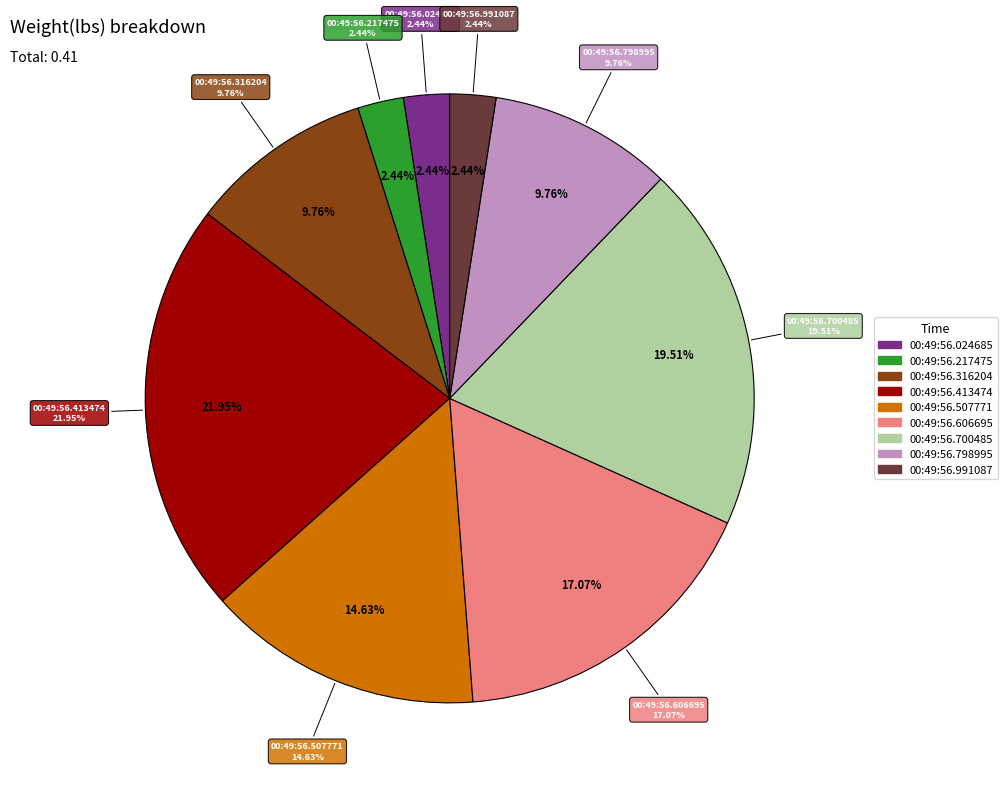

True or false: 00:49:56.024685 accounts for 1% of the total.

False